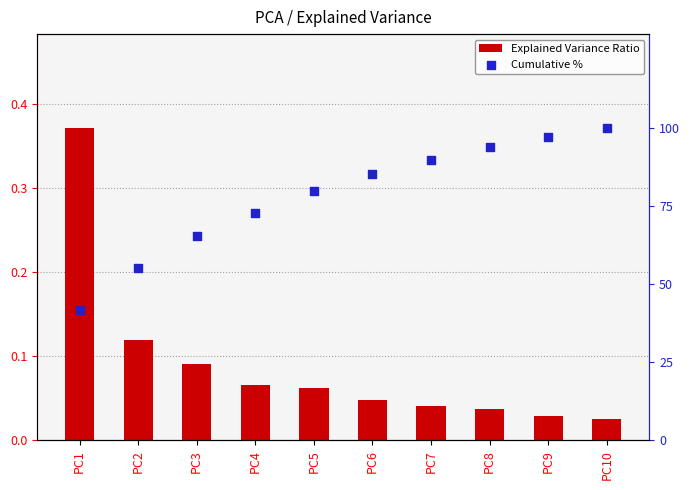

What are all the series names shown in the legend?

Explained Variance Ratio, Cumulative %